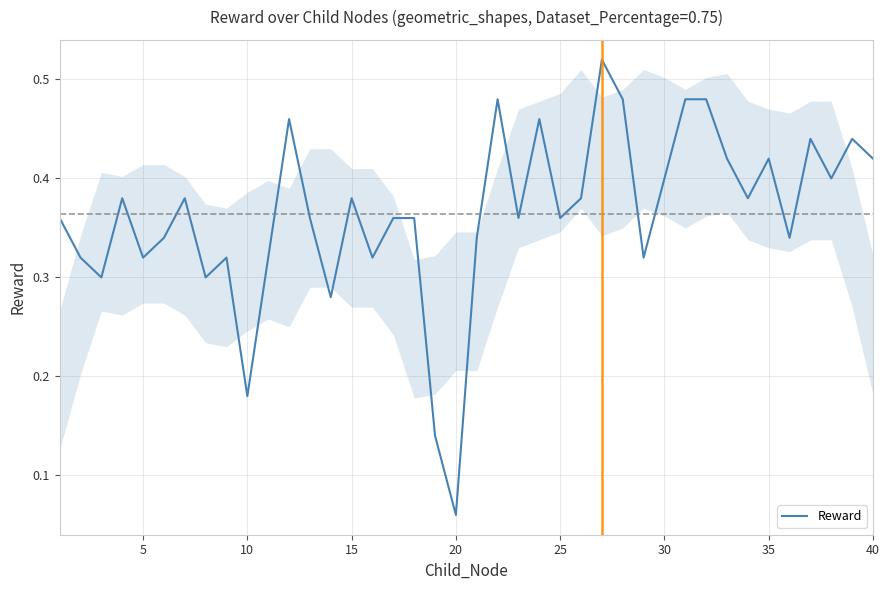

Count the number of categories in the chart.

40